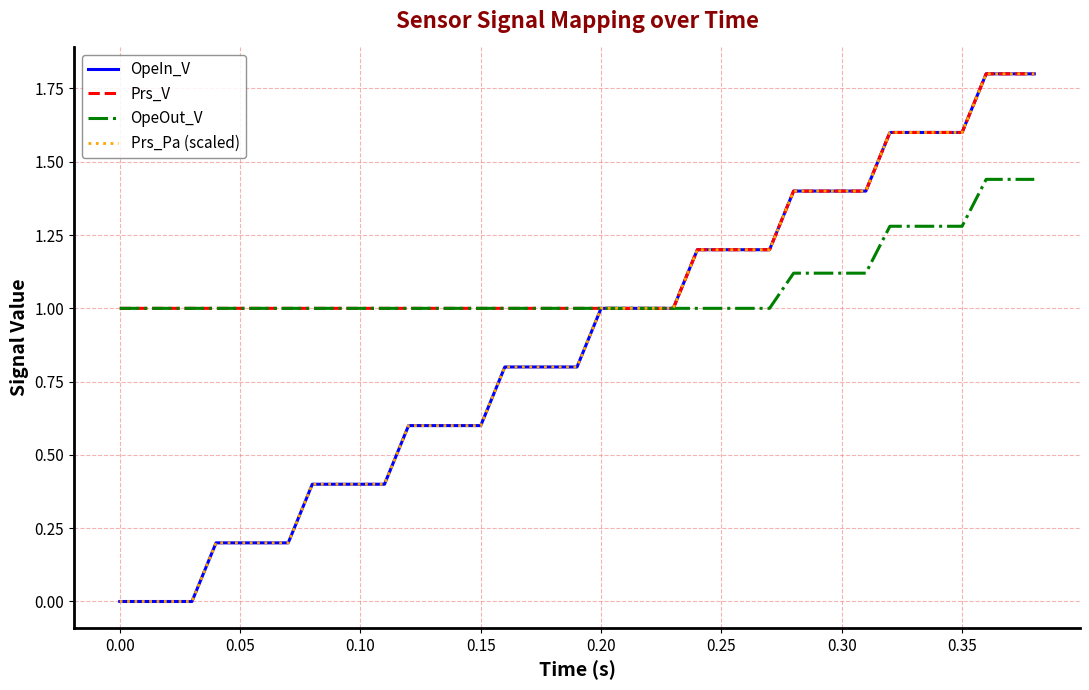

Is this an area chart (filled region under the line)?

No